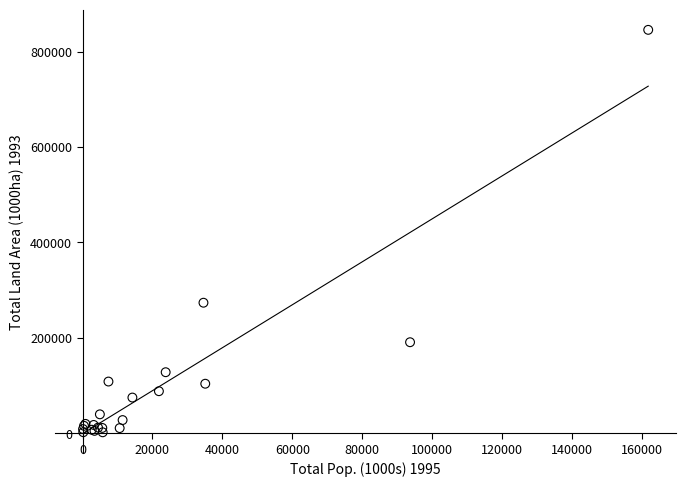

What Y value in the scatter plot is closest to 423861?

273669